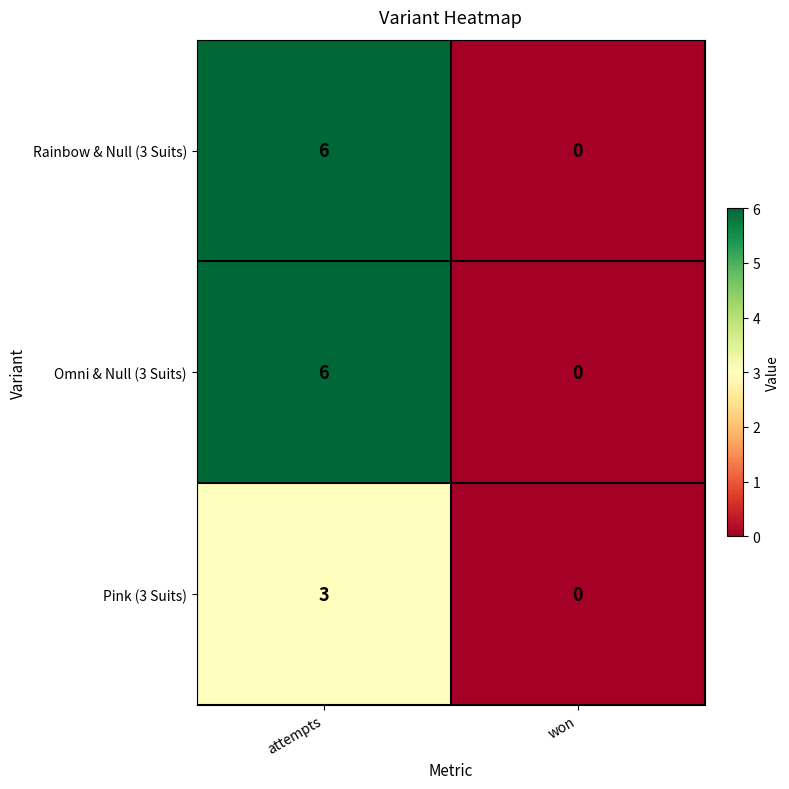

Reading left to right, extract all data points from this chart.

Rainbow & Null (3 Suits): 6	0
Omni & Null (3 Suits): 6	0
Pink (3 Suits): 3	0